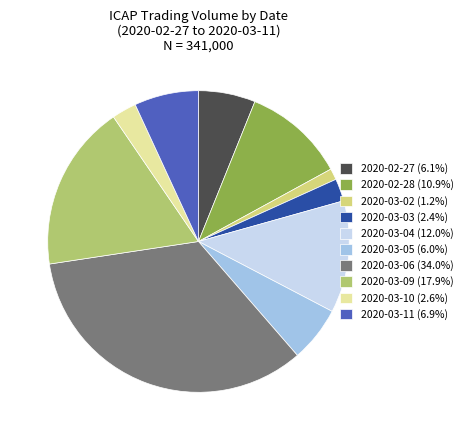

Does any single category account for the majority?

No